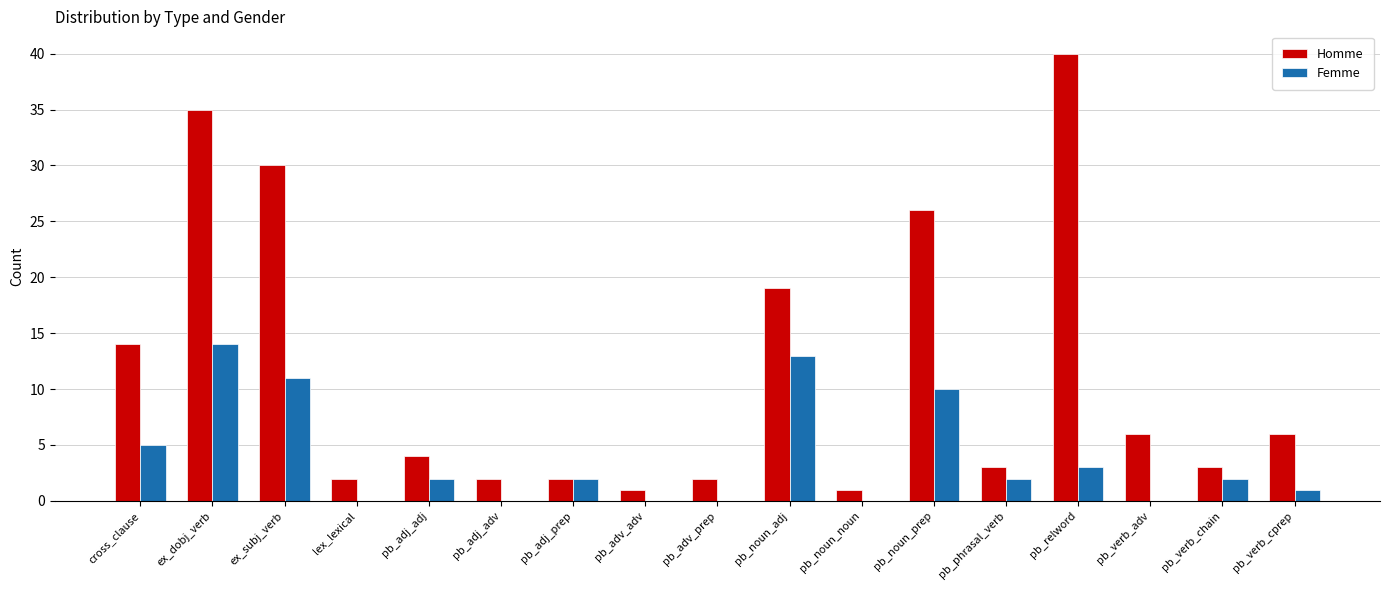

Between pb_adv_adv and pb_verb_adv, which series saw the biggest shift?

Homme